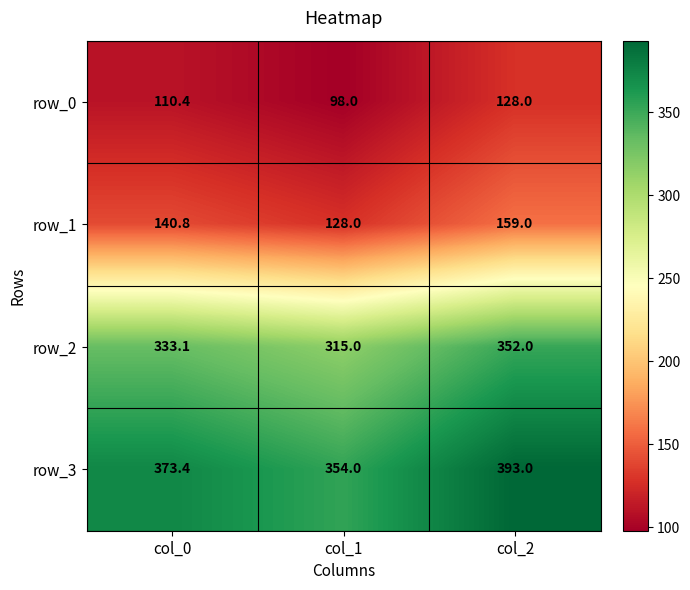

Is the value of row_2 at col_1 greater than the value of row_0 at col_2?

Yes